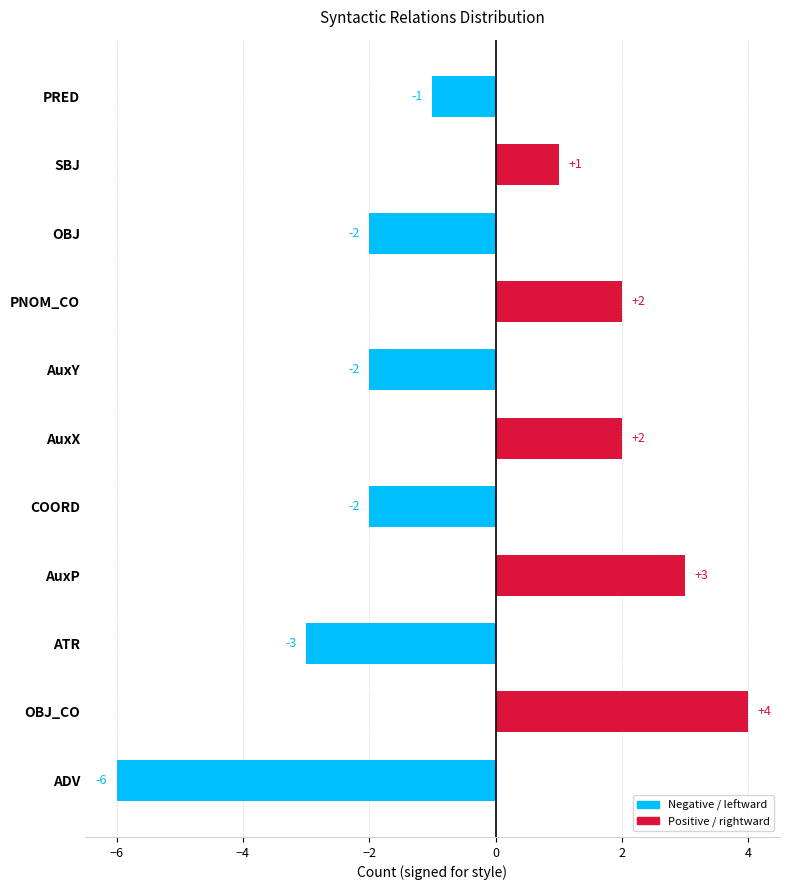

Between AuxX and AuxP, which is larger?

AuxP